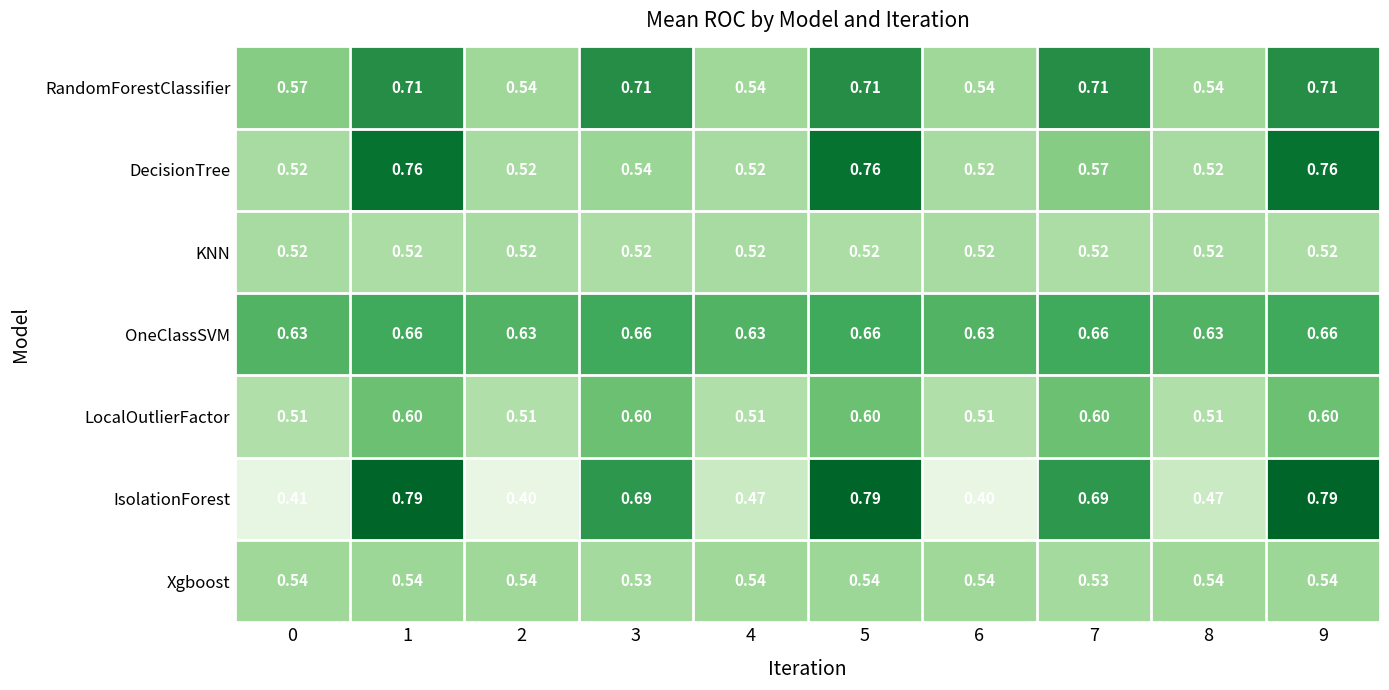

Count the number of categories in the chart.

10